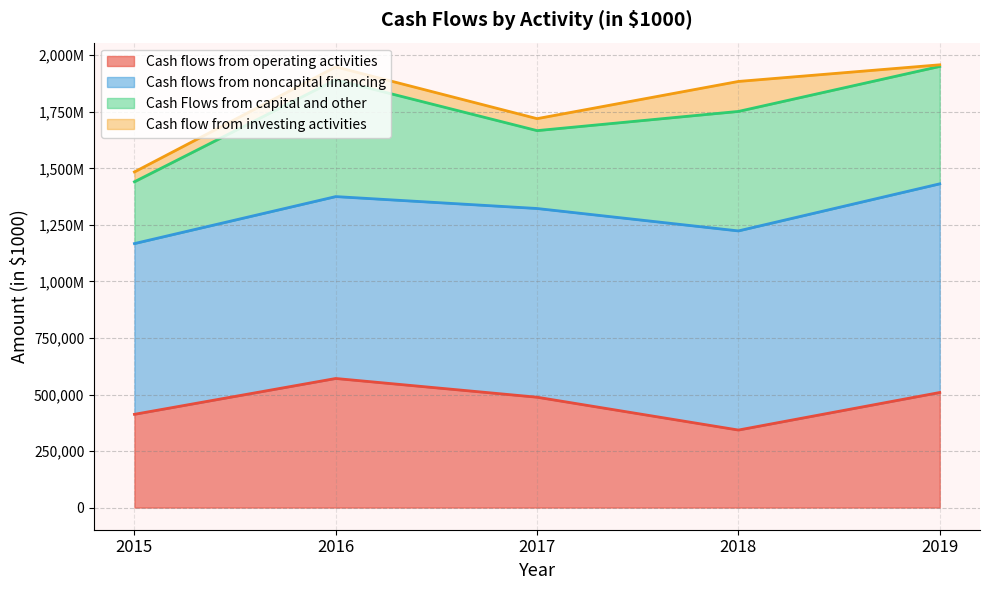

List the series in order of their peak value, highest first.

Cash flows from noncapital financing, Cash flows from operating activities, Cash Flows from capital and other, Cash flow from investing activities